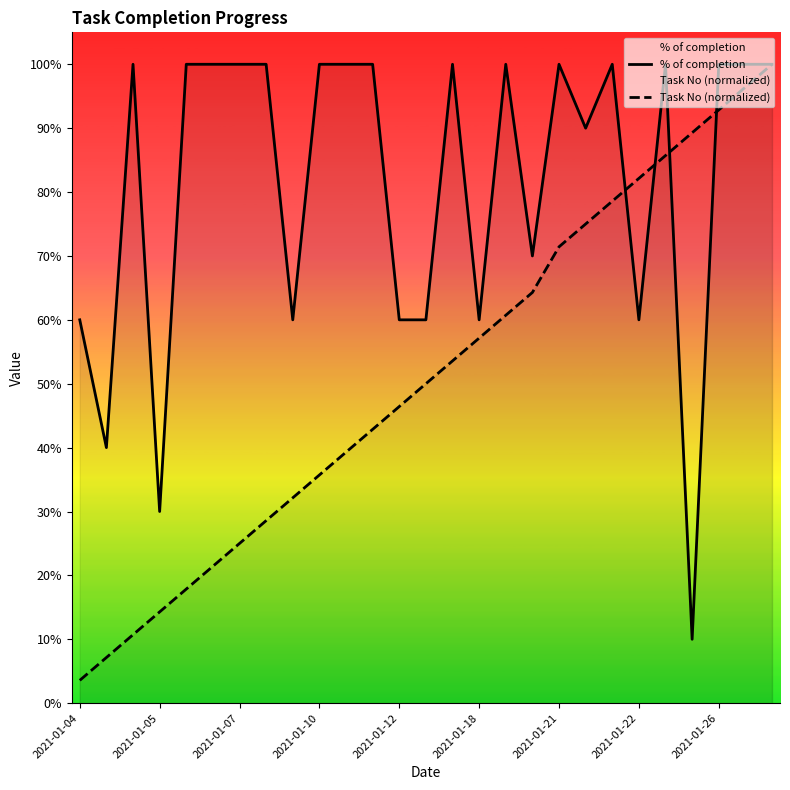

At which label does % of completion reach its peak?

2021-01-07